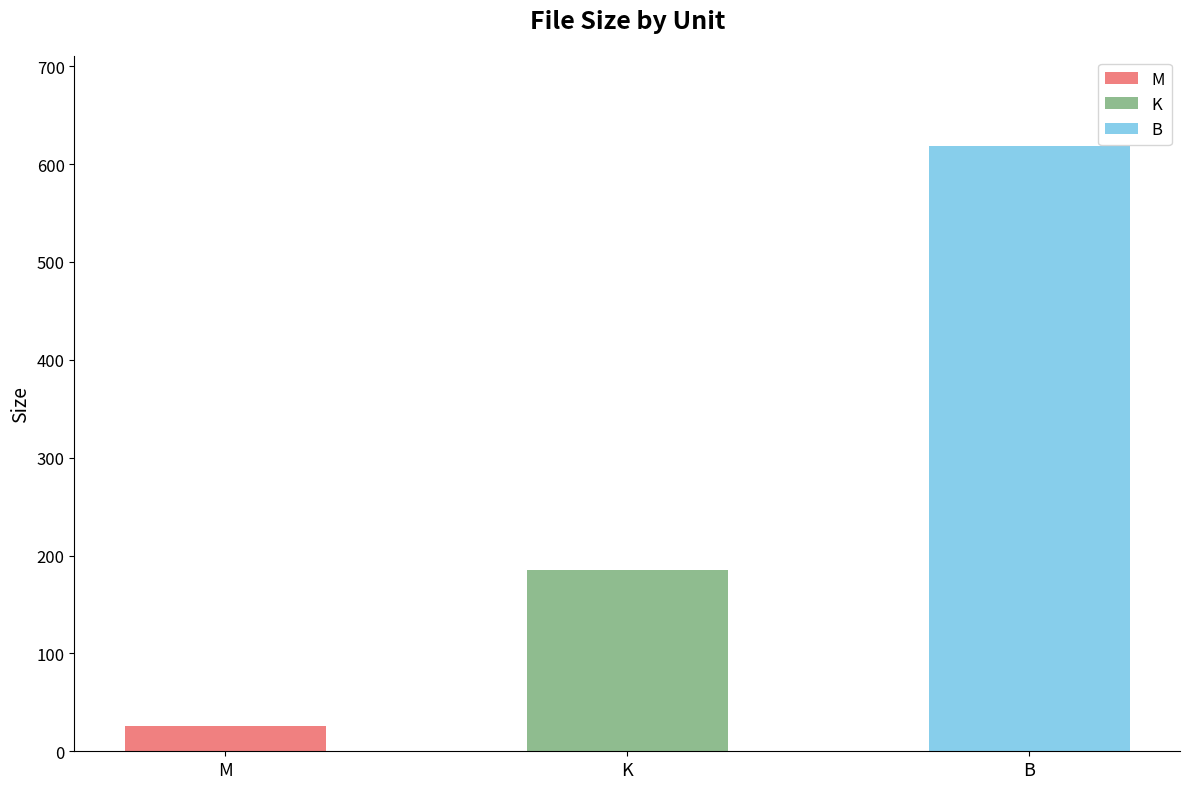

What position from the left is K?

2